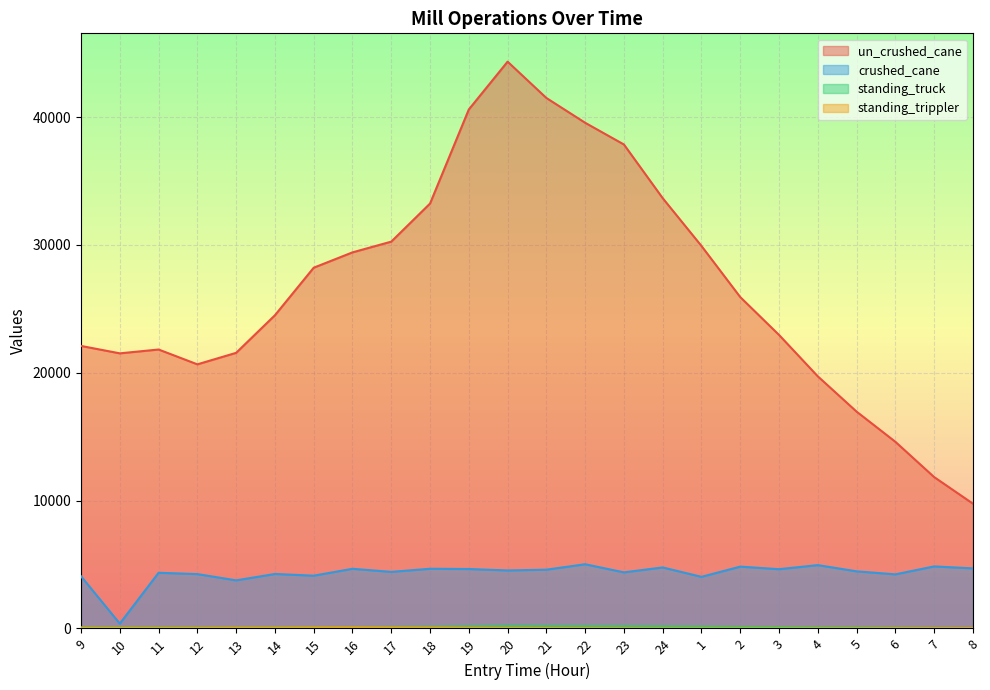

At which label does standing_truck first exceed 105?

16